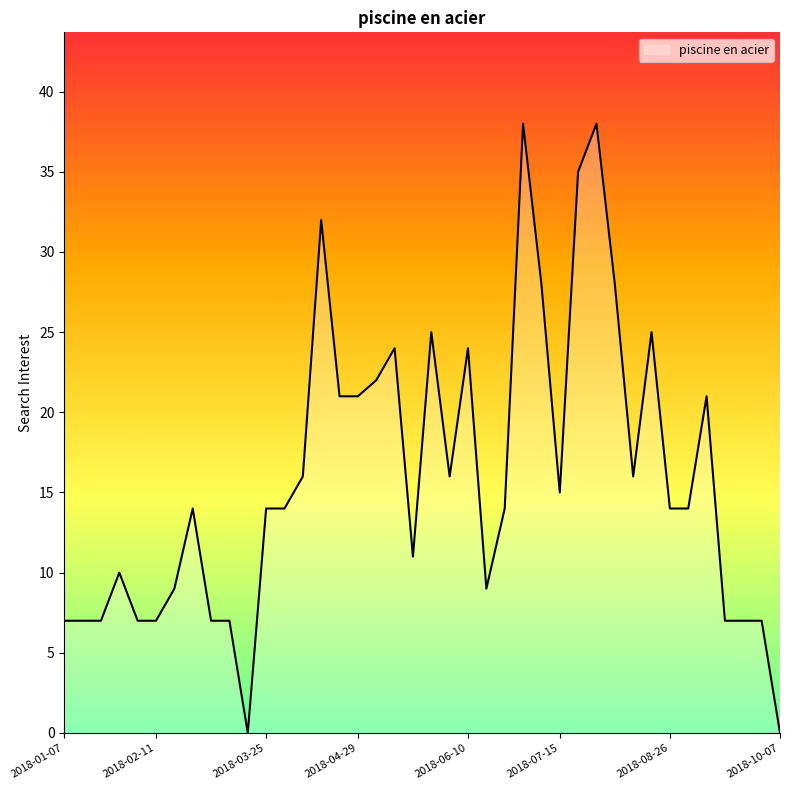

Does the chart display data point markers on the line(s)?

No